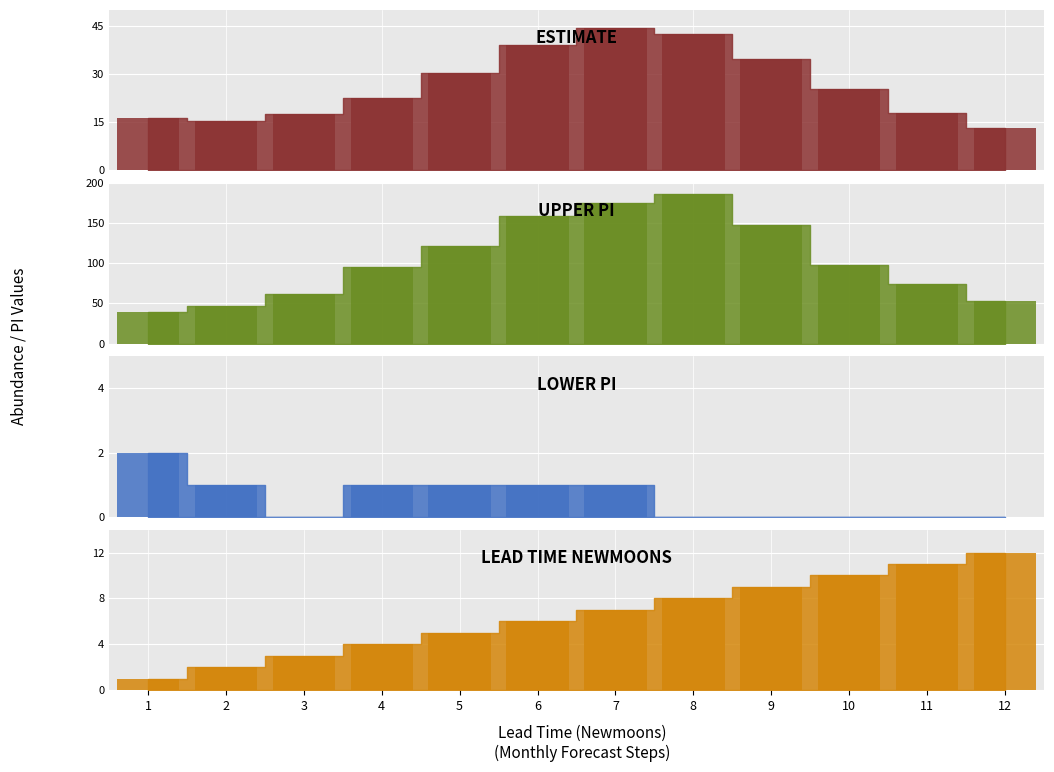

Rank the series at 7 from highest to lowest value.

upper_pi, estimate, lead_time_newmoons, lower_pi